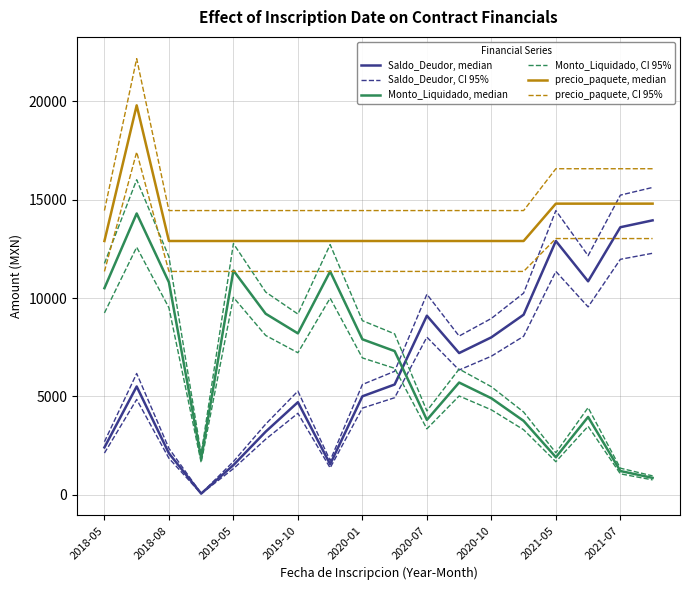

How many interior local valleys does the Monto_Liquidado, CI 95% series have?

4